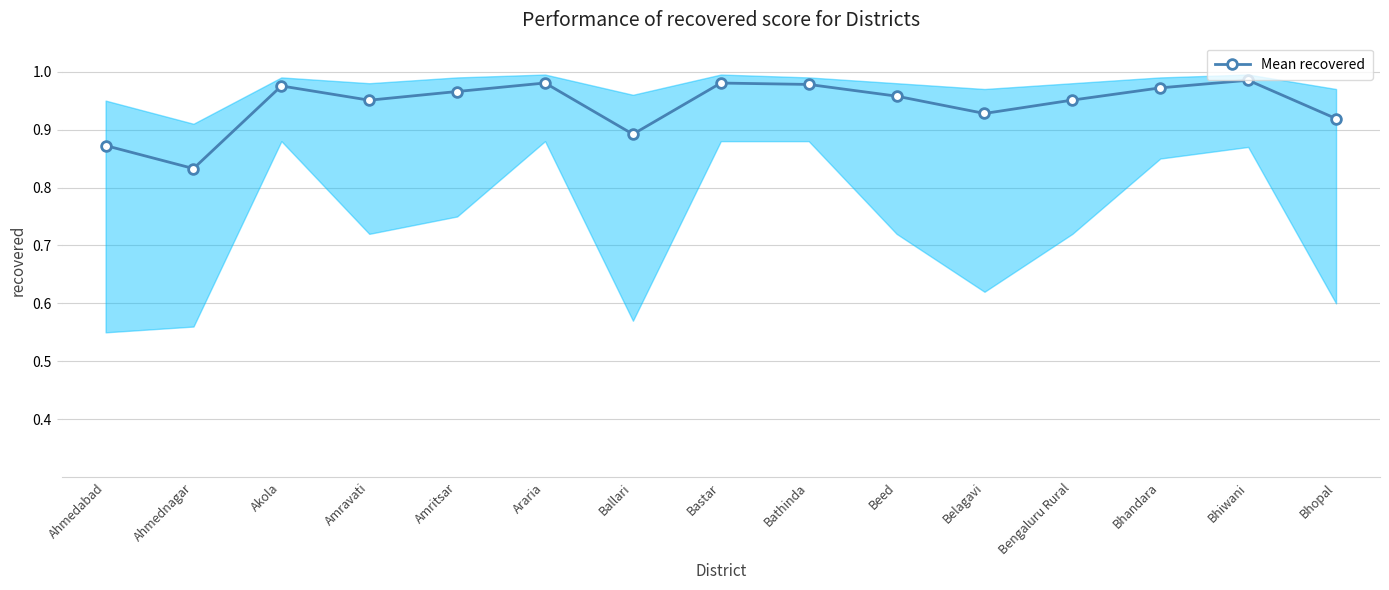

True or false: the data shows 1.6 at Amritsar.

False